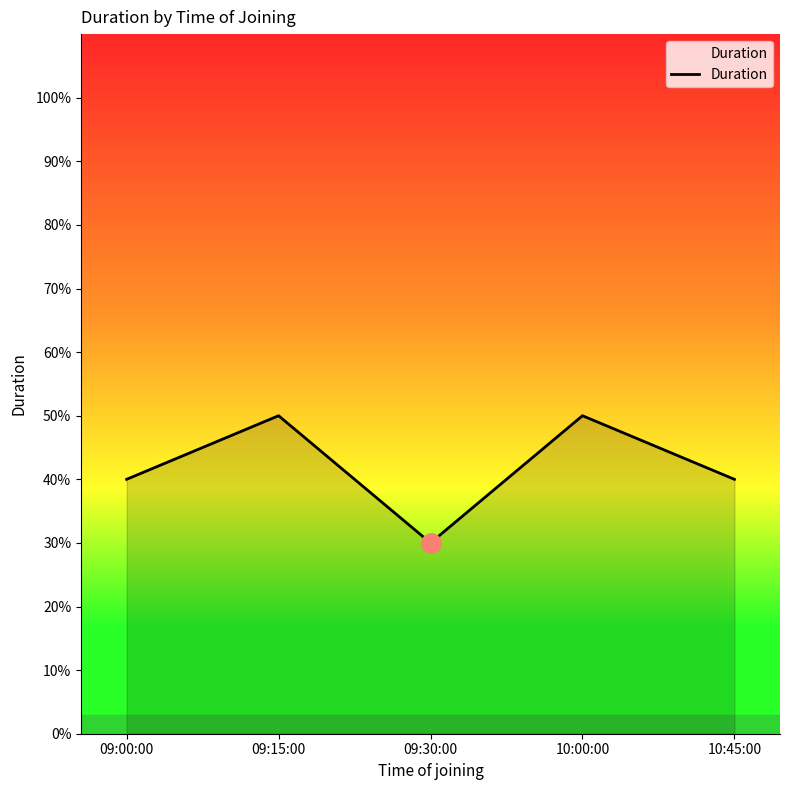

How many interior local valleys (lower than both neighbors) does the data have?

1